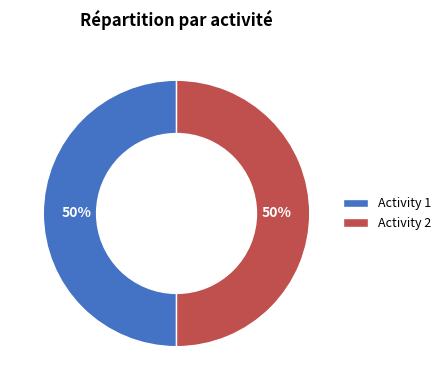

To the nearest percent, what percentage of the pie is Activity 2?

50%